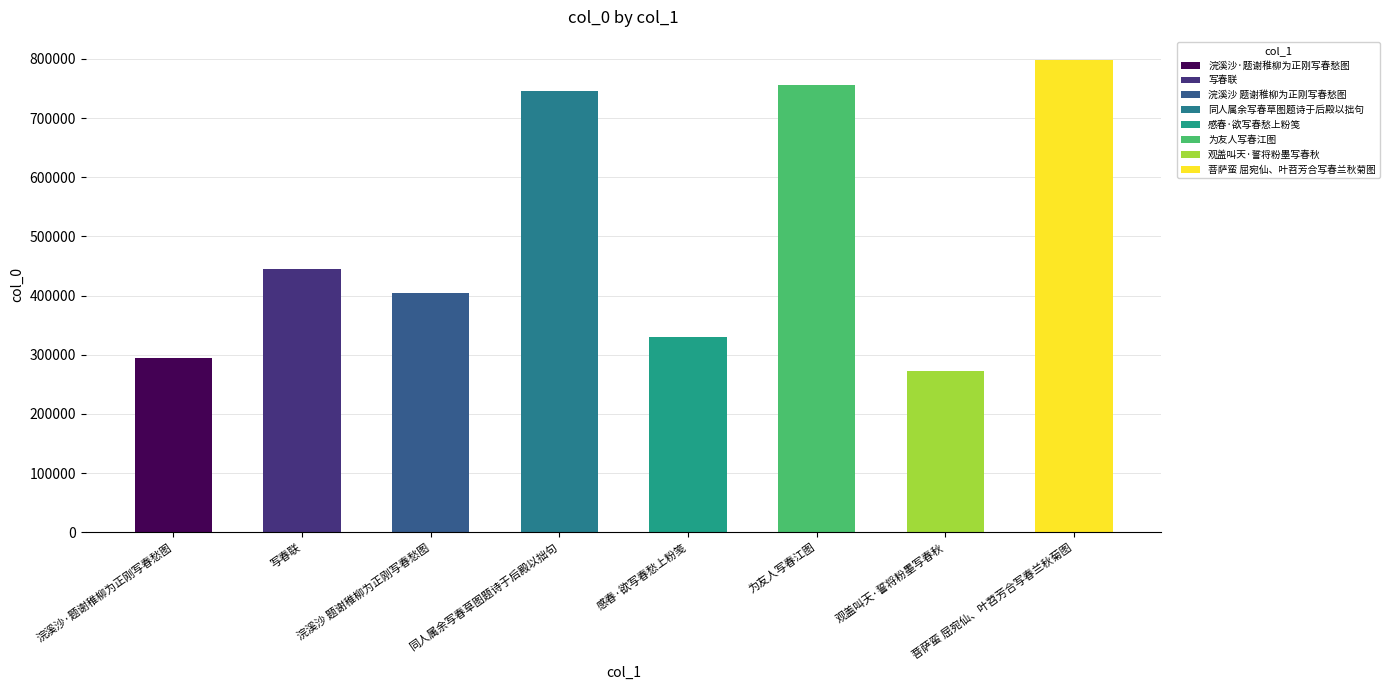

Which label corresponds to the smallest value in the chart?

观盖叫天·誓将粉墨写春秋